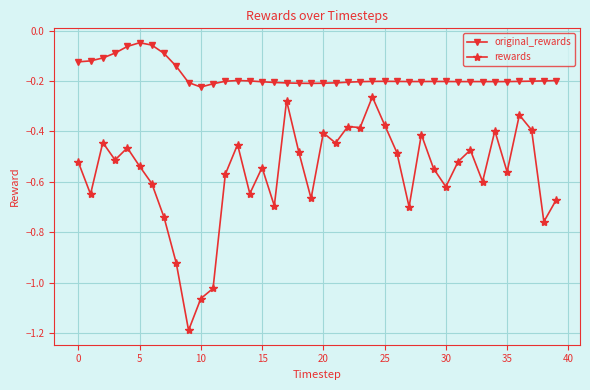

List the series in order of their overall mean, highest first.

original_rewards, rewards